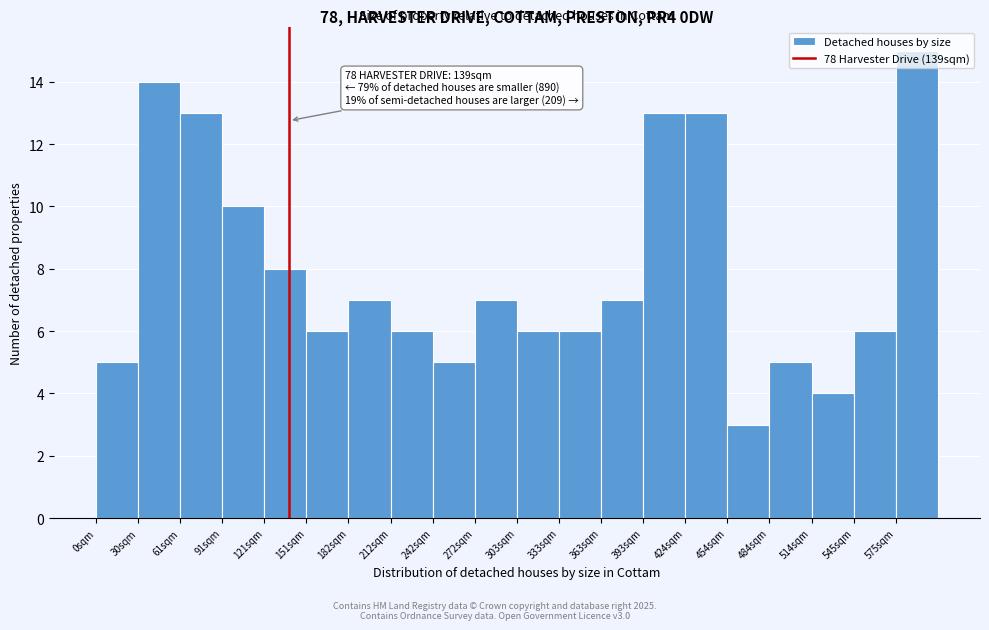

Which range on the x-axis has the tallest bar?

575 to 605